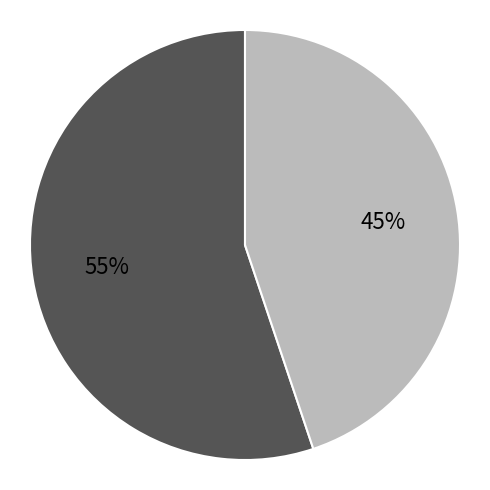

Is there a majority slice in this chart?

Yes